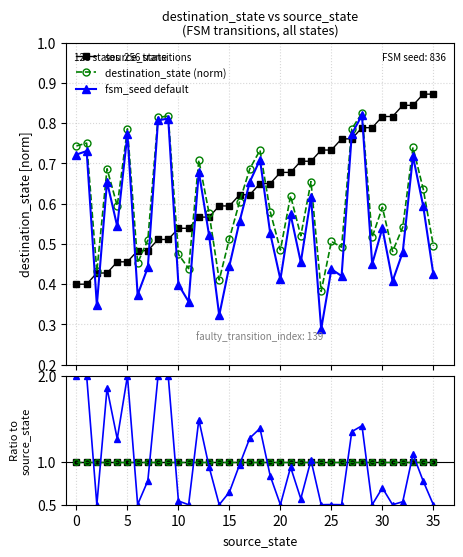

What is the difference between the maximum and minimum values in the fsm_seed default series?

0.5